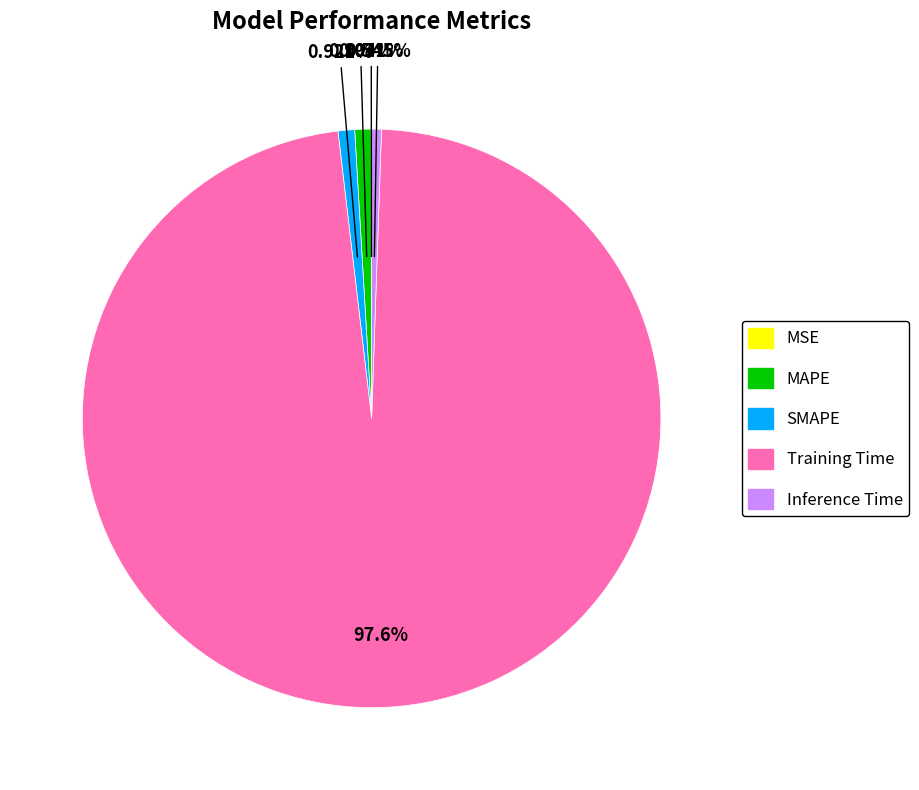

The MAPE slice represents 1% of the pie. True or false?

True